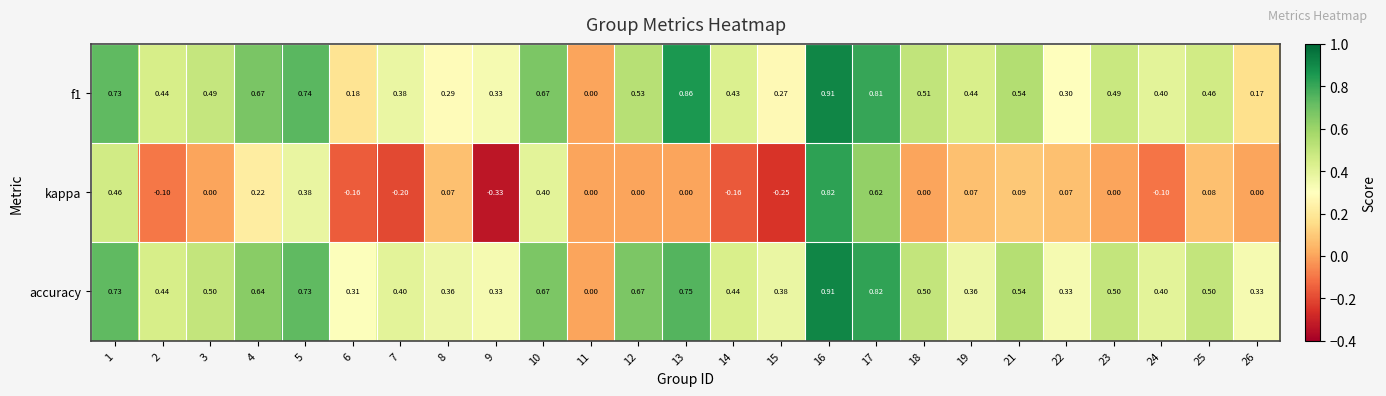

Which series changed the most between 19 and 21?

accuracy